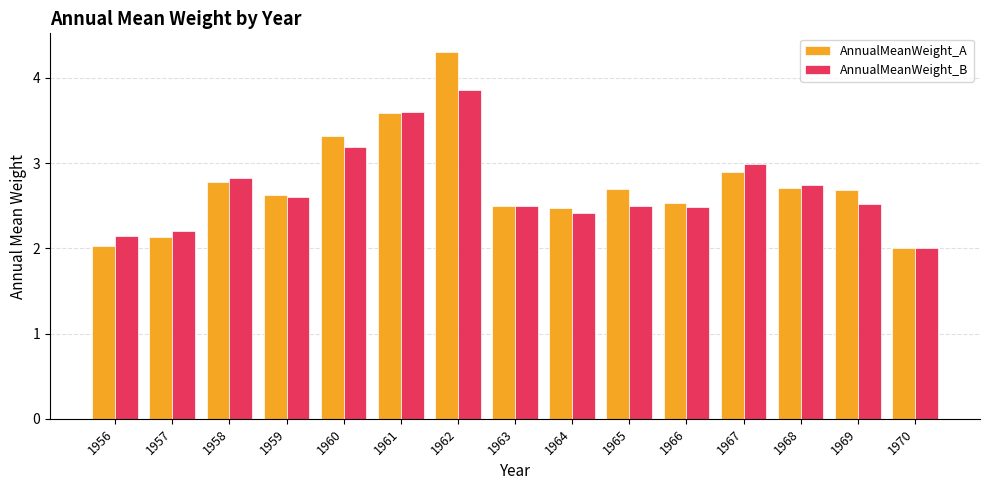

What is the minimum value shown in the chart?

2.0